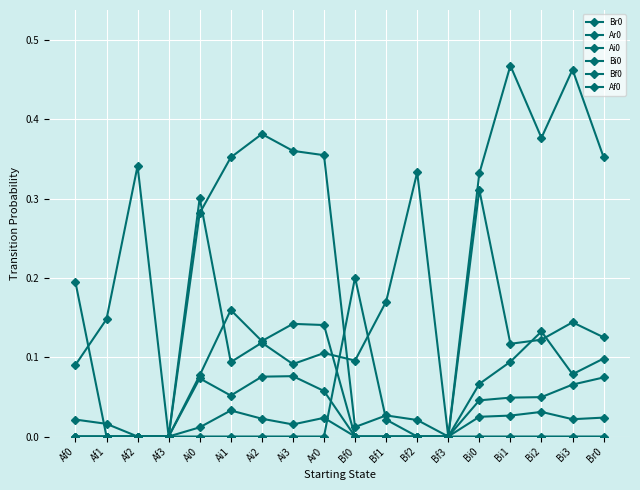

What is the difference between the highest and lowest values at Bi2?

0.4